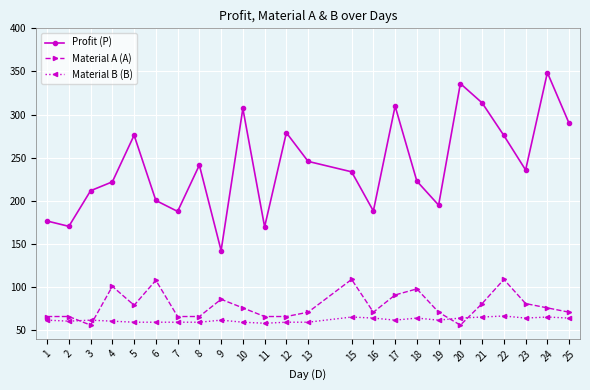

Which series has the widest spread of values?

Profit (P)